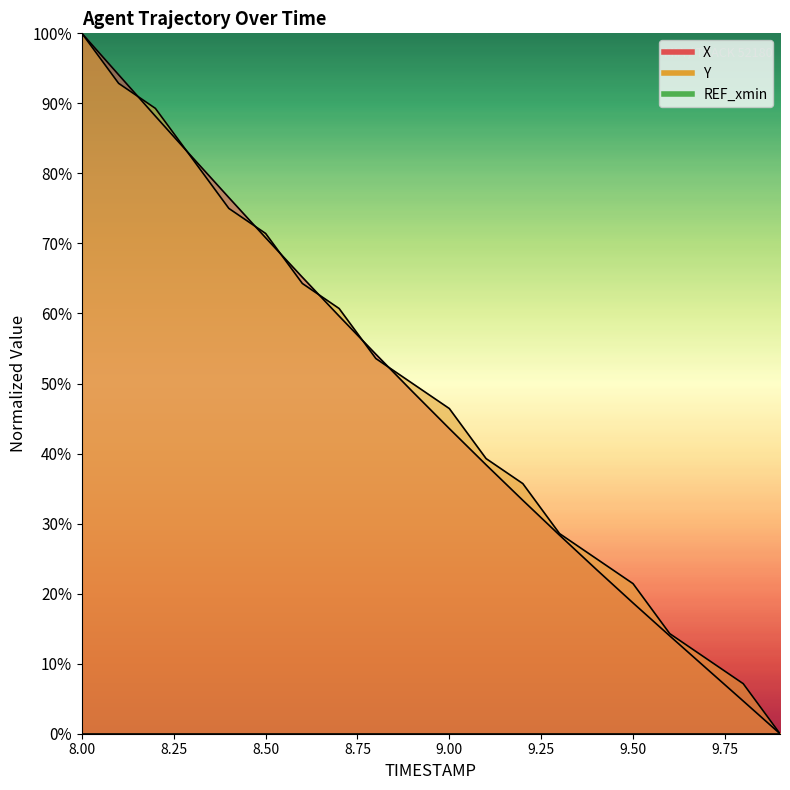

What is the value of the Y point at the 17th from the left?

14.3